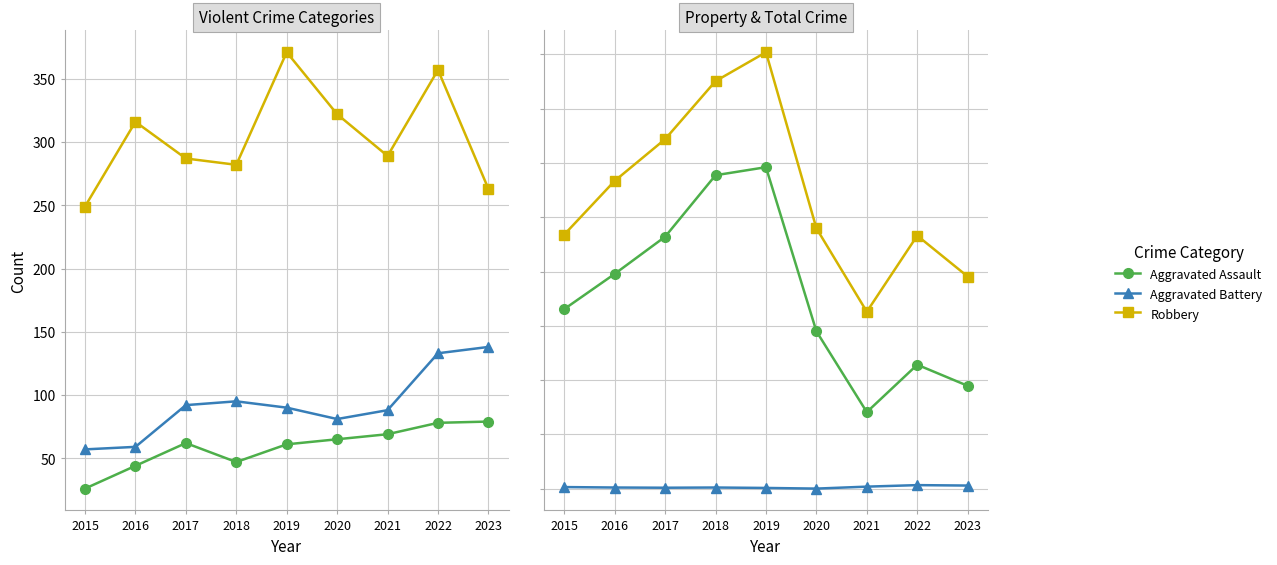

Is this an area chart (filled region under the line)?

No